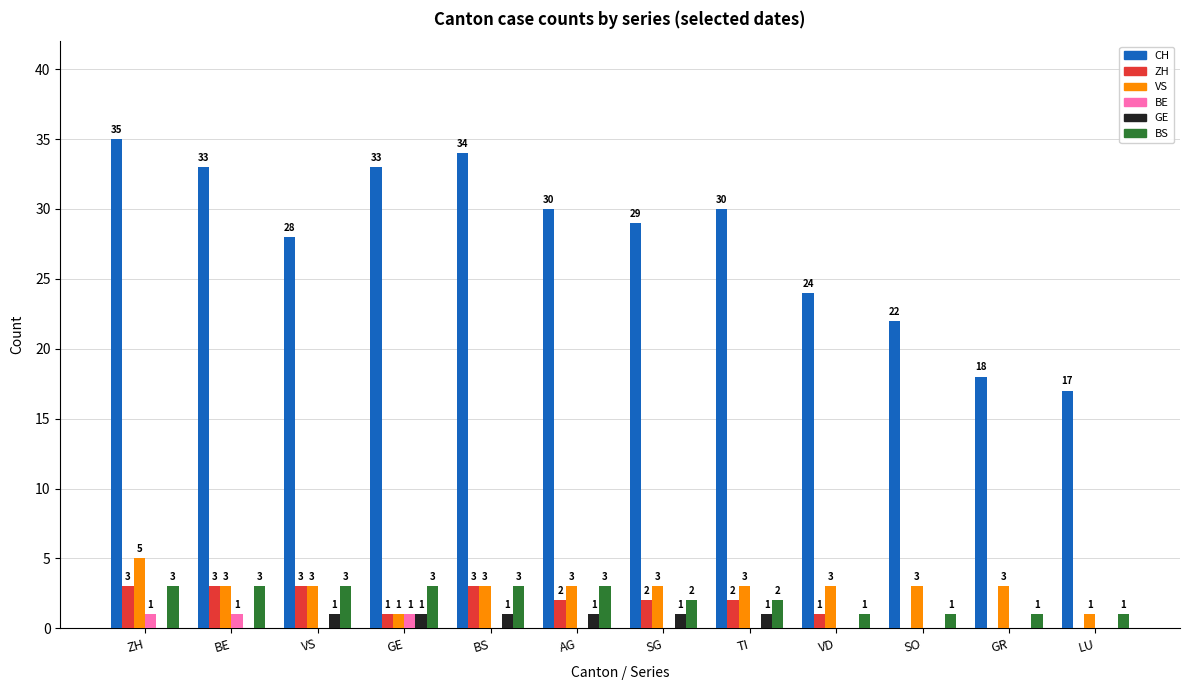

Is it true that BE equals 1 at GE?

True